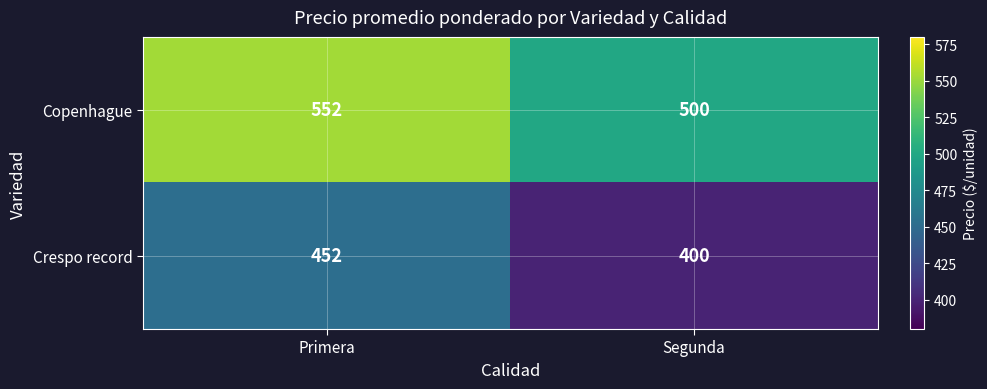

Reading left to right, transcribe all the data shown in this chart.

Copenhague: Primera=552	Segunda=500
Crespo record: Primera=452	Segunda=400